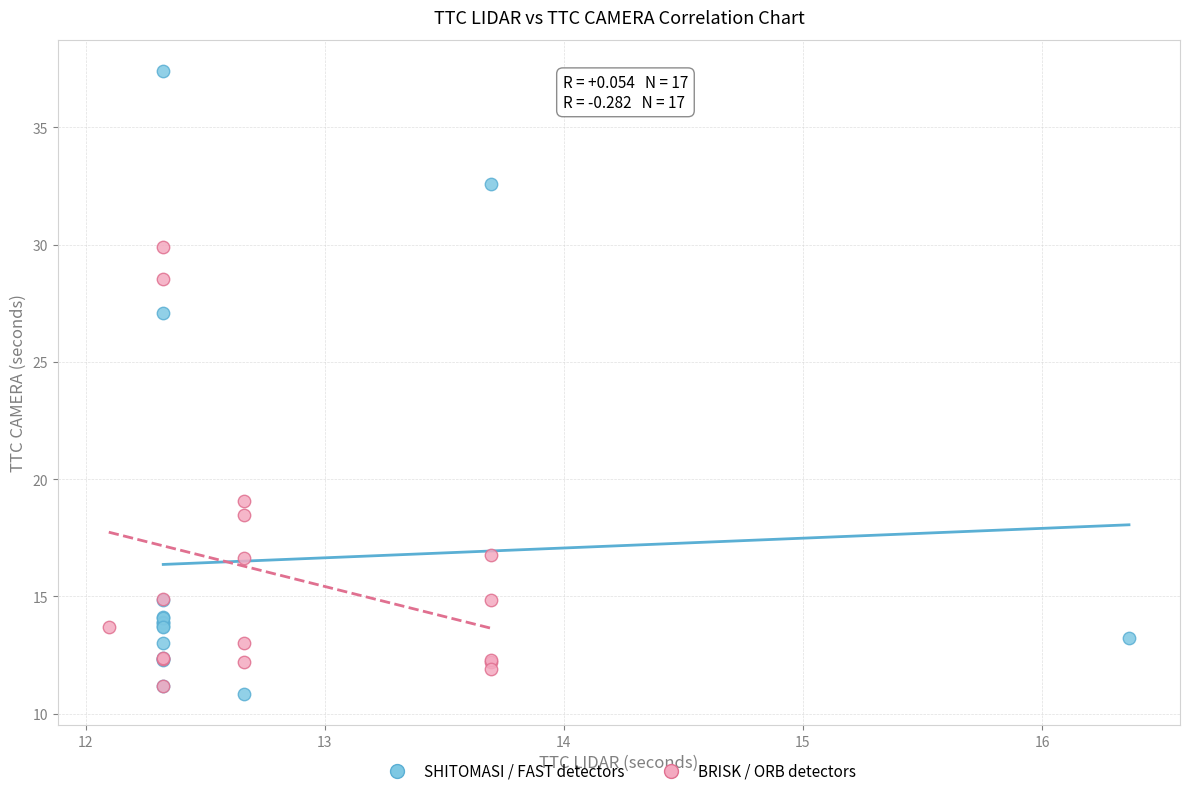

Which series reaches the maximum Y coordinate?

SHITOMASI / FAST detectors